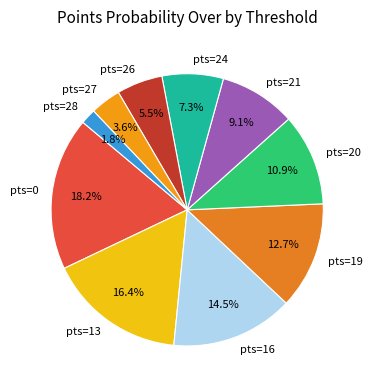

Approximately how many times larger is the value at pts=20 compared to pts=16?

0.8